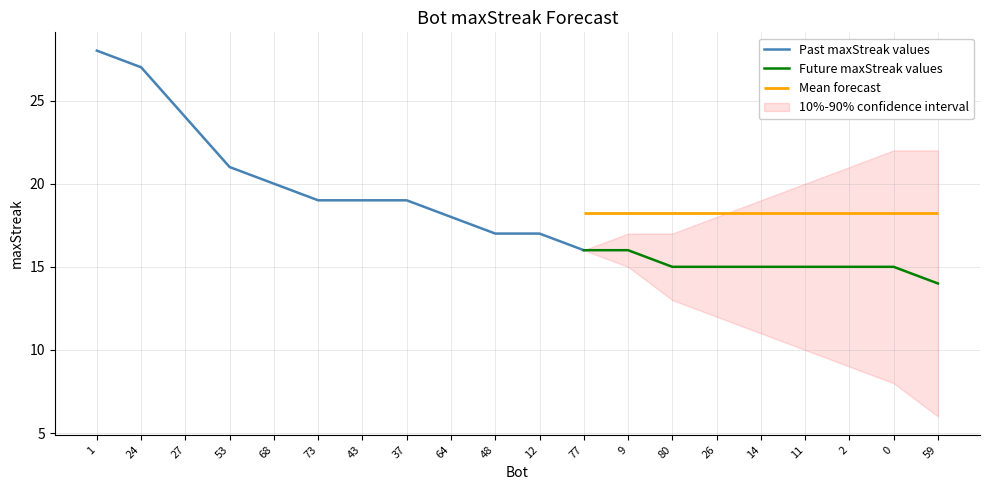

True or false: the data has more than 2 interior local peaks.

False